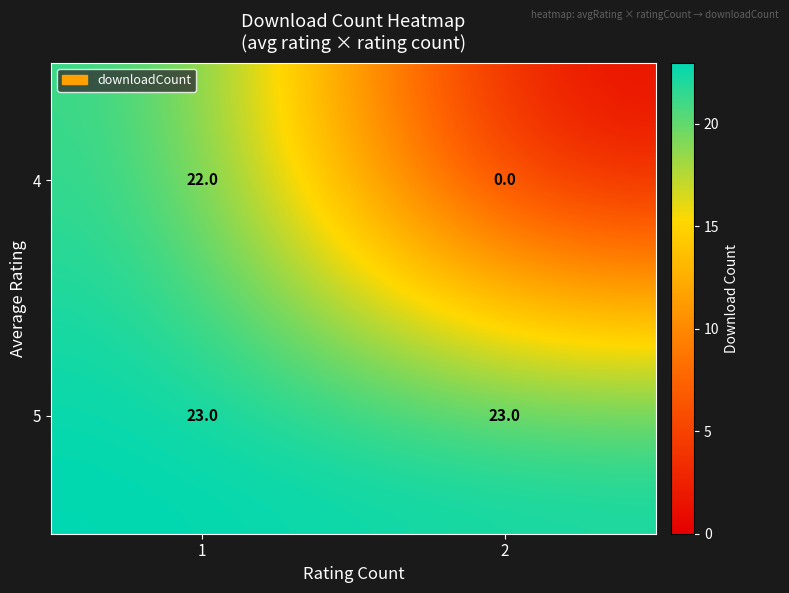

List the series in order of their overall mean, lowest first.

4, 5